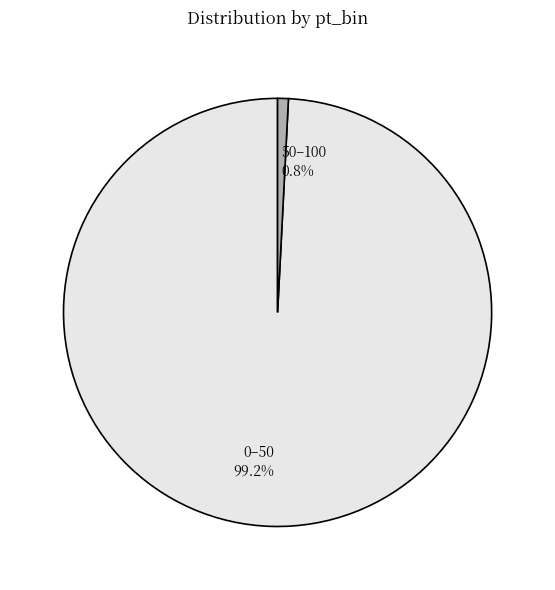

Is 50–100 the majority of the pie?

No